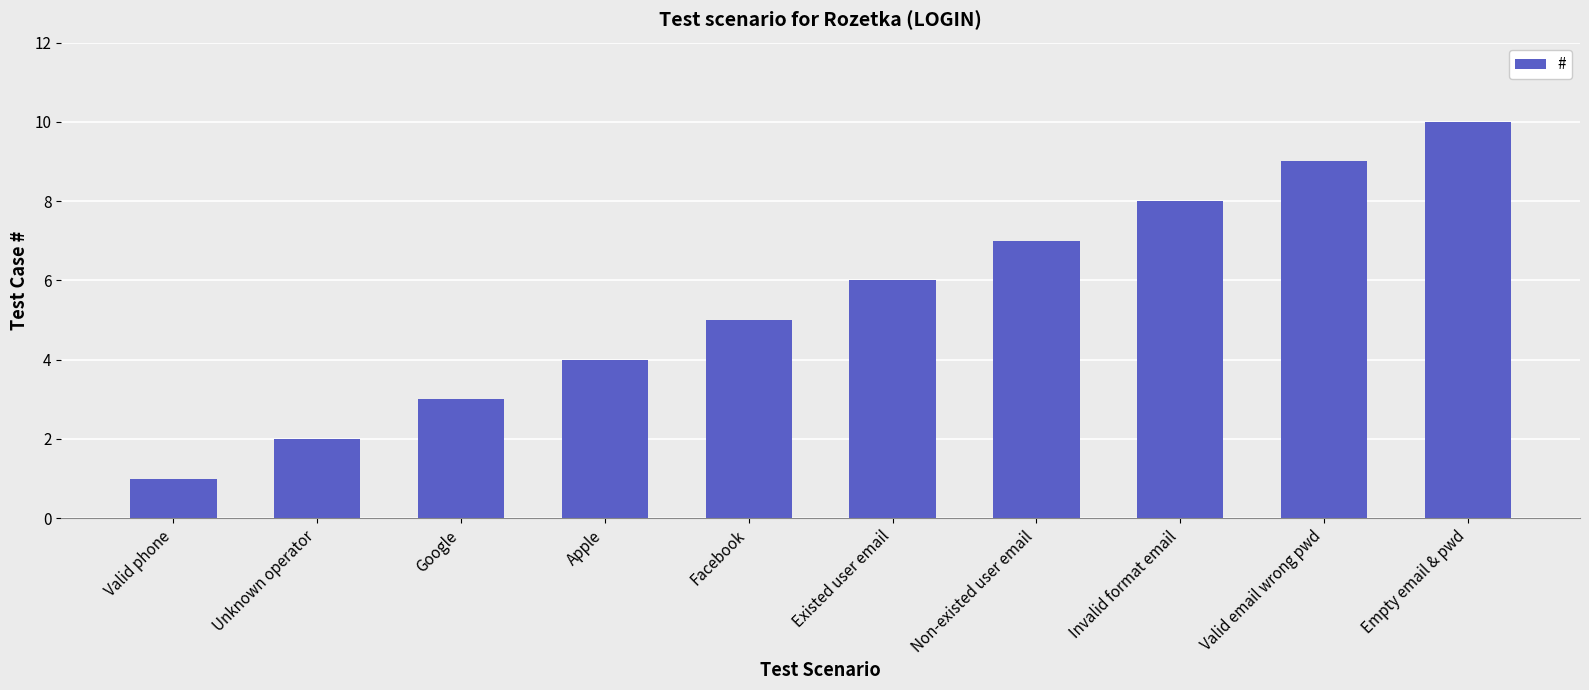

Approximately how many times larger is the value at Invalid format email compared to Apple?

2.0